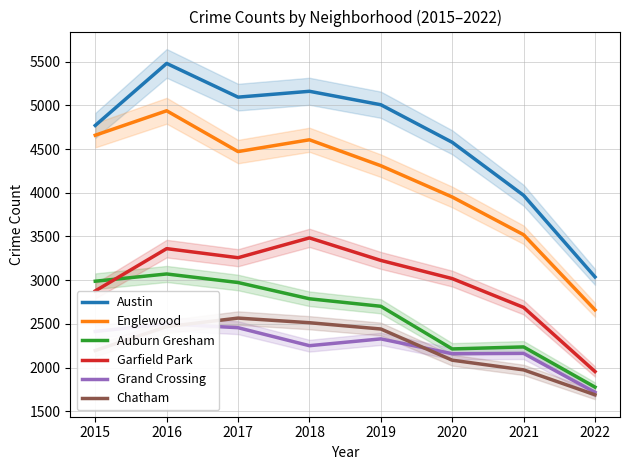

True or false: Austin and Garfield Park intersect in this chart.

False